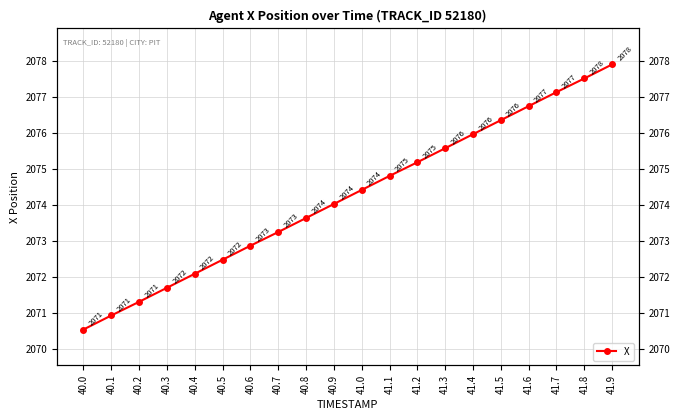

What position from the right is 41.8?

2